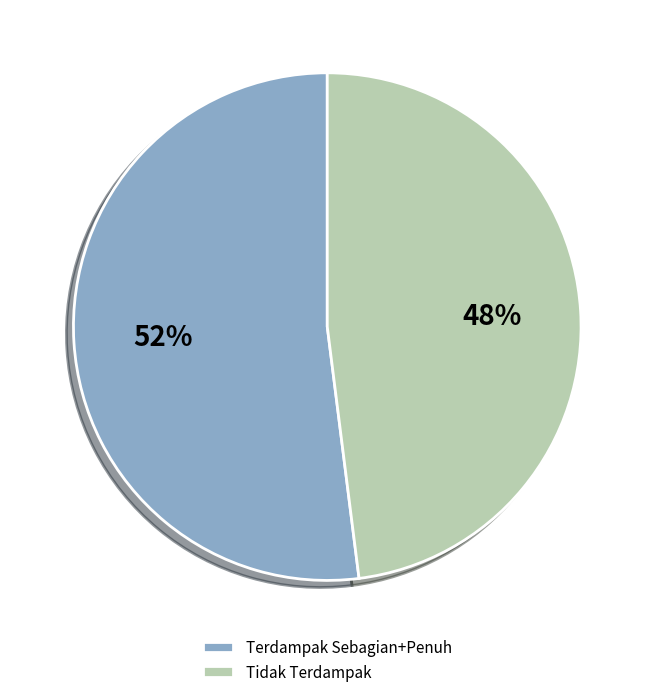

How many segments does this pie chart have?

2